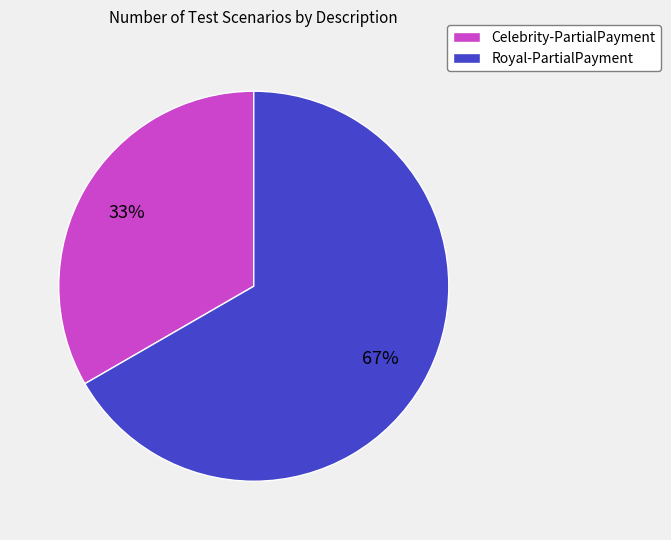

To the nearest percent, what is the average slice percentage?

50%